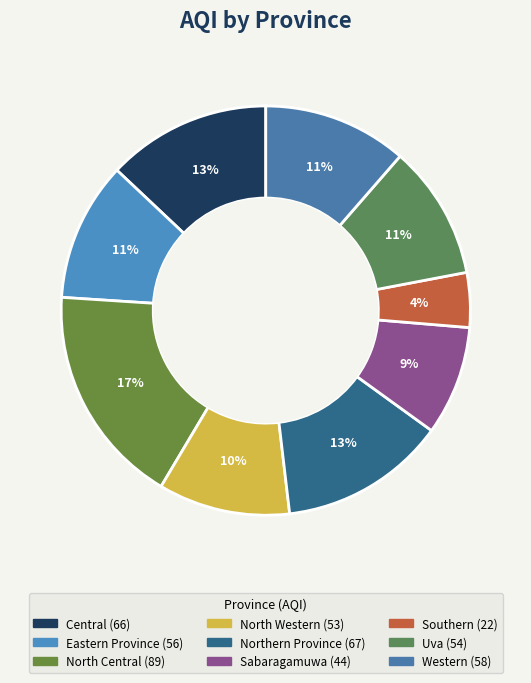

To the nearest percent, what is the combined percentage of North Central and Western?

29%